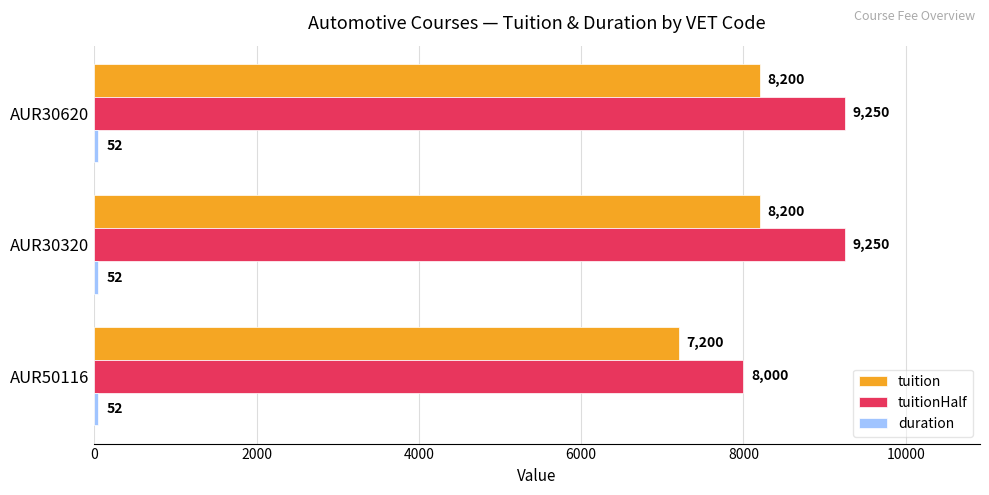

Which series has the widest spread of values?

tuitionHalf